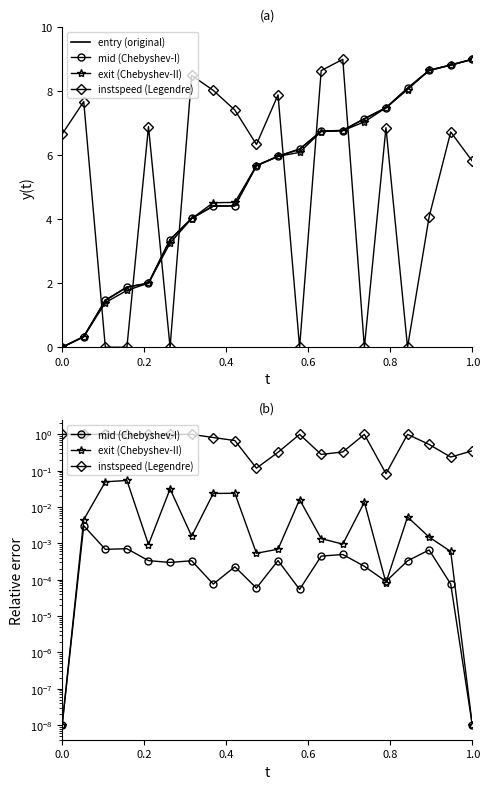

True or false: entry (original) and exit (Chebyshev-II) cross at least once.

True